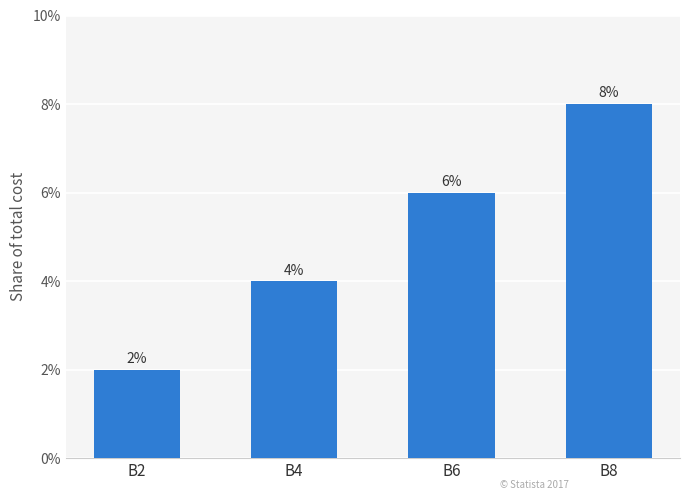

The chart shows a value of 4 at B4. True or false?

True